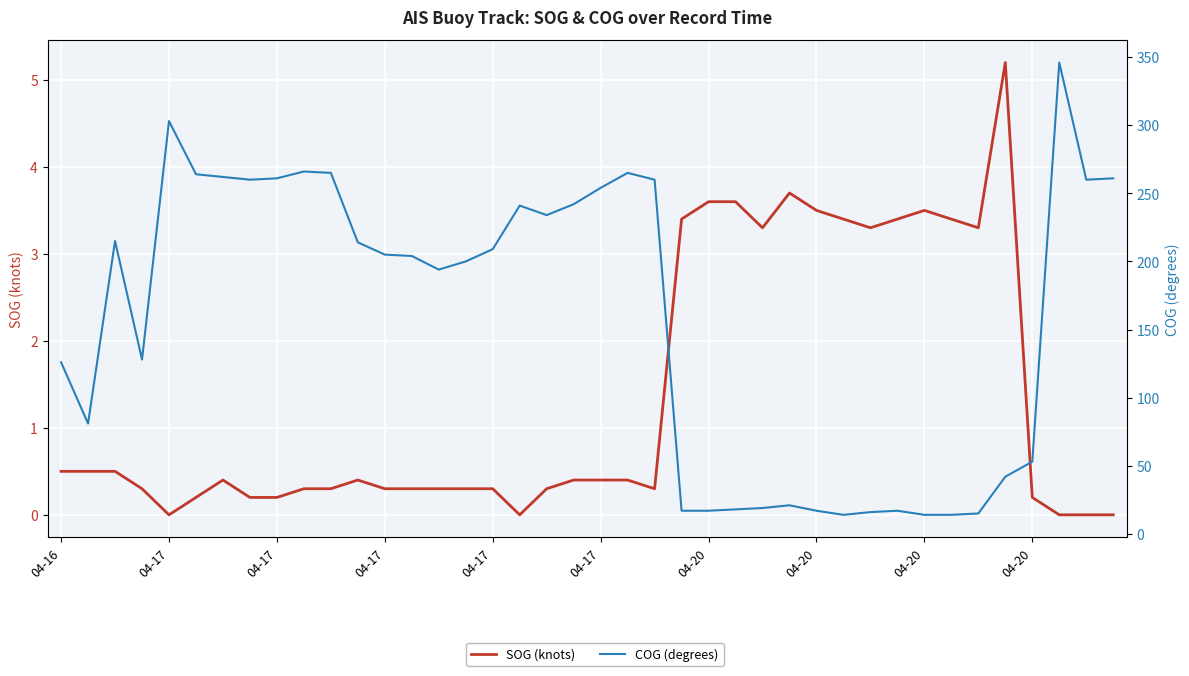

Is it true that SOG (knots) equals 0.3 at 04-17?

False